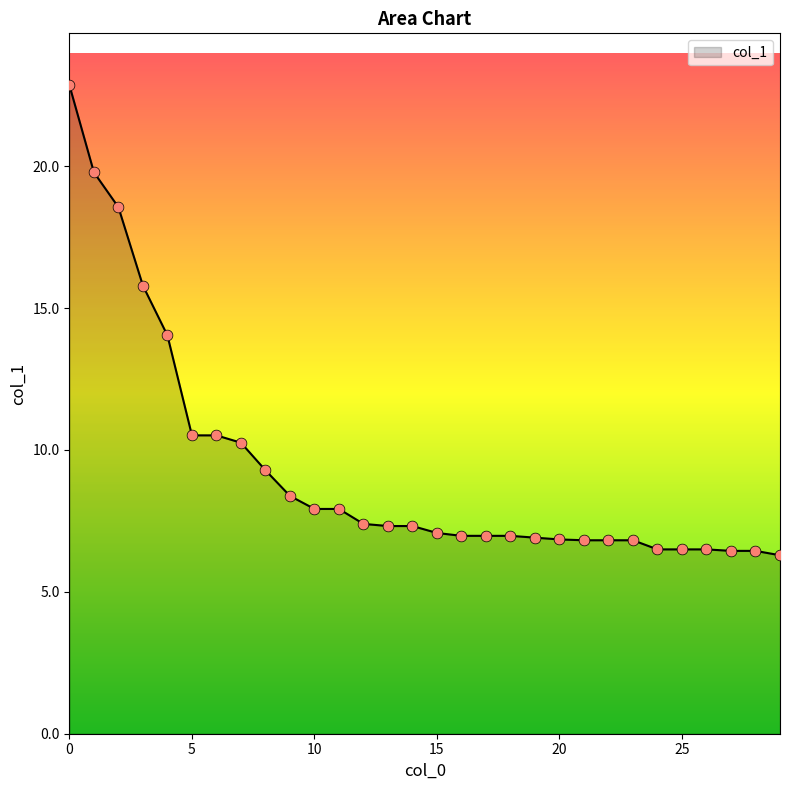

What is the greatest value displayed?

22.9